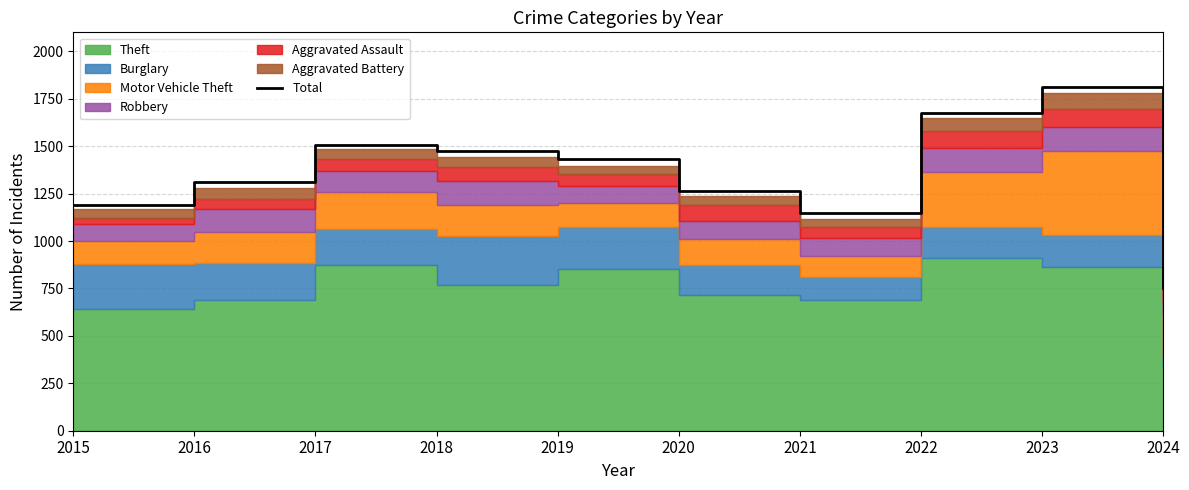

Reading right to left, list all the values displayed in this chart.

2024=751	2023=1810	2022=1677	2021=1148	2020=1261	2019=1433	2018=1473	2017=1506	2016=1310	2015=1190